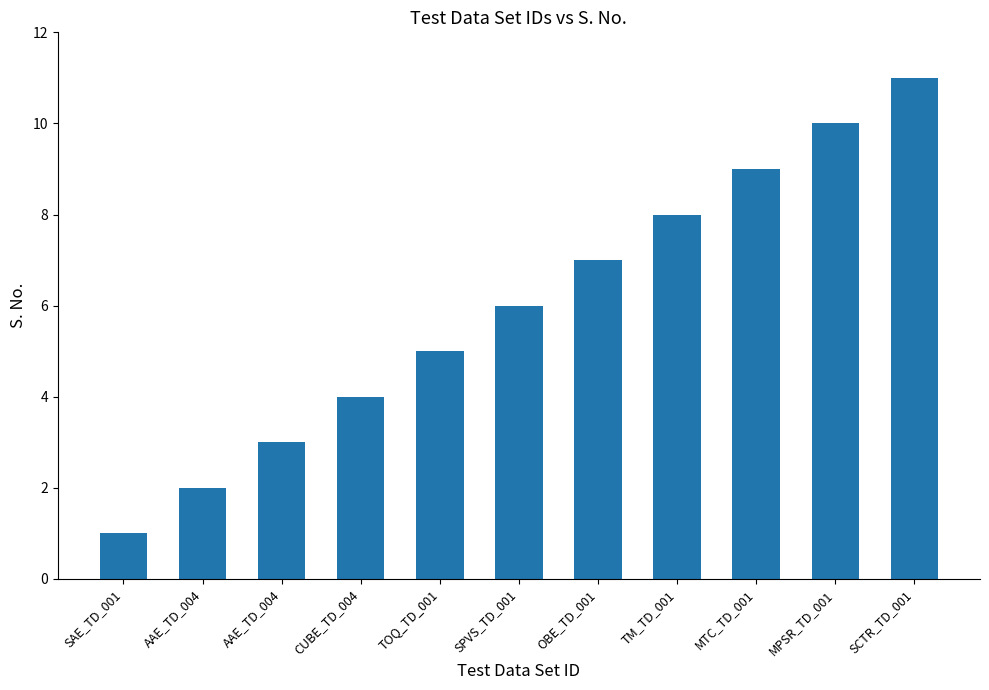

What is the change in value from TOQ_TD_001 to SCTR_TD_001?

+6